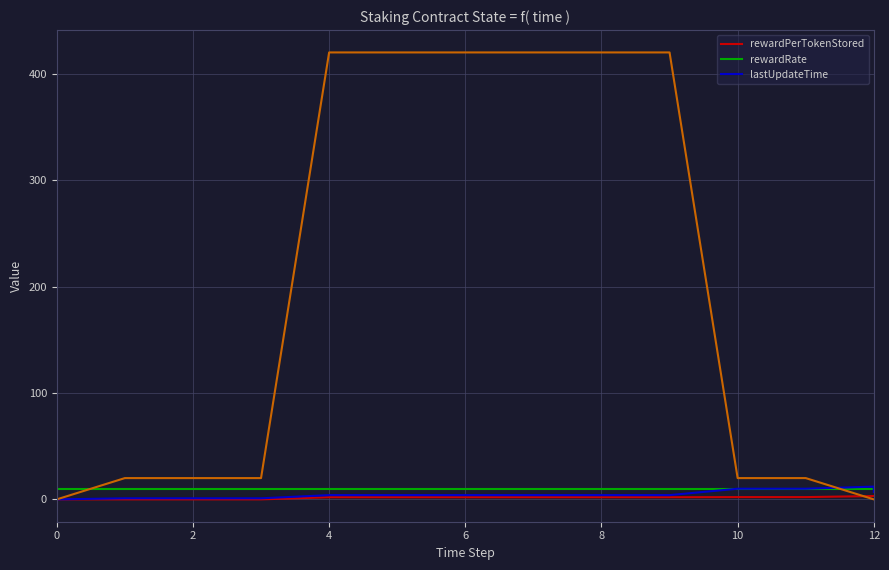

List the series in order of their overall mean, highest first.

rewardRate, lastUpdateTime, rewardPerTokenStored